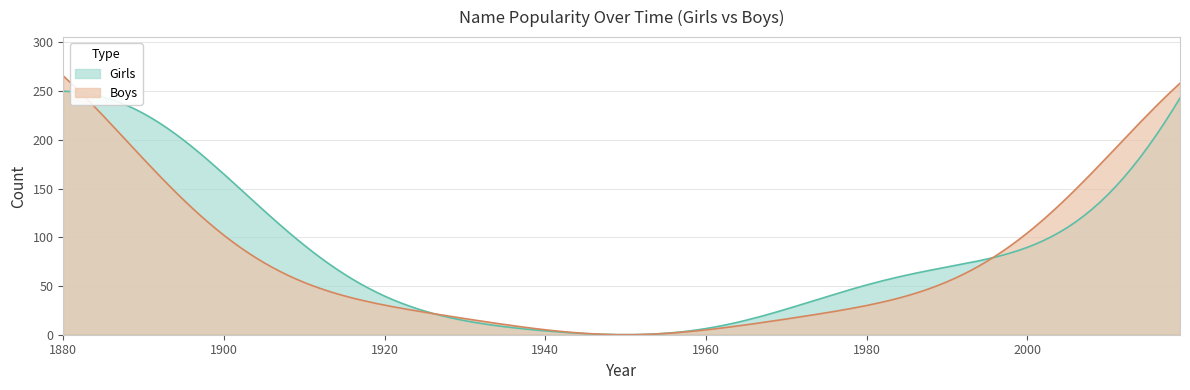

What are all the series names shown in the legend?

Girls, Boys